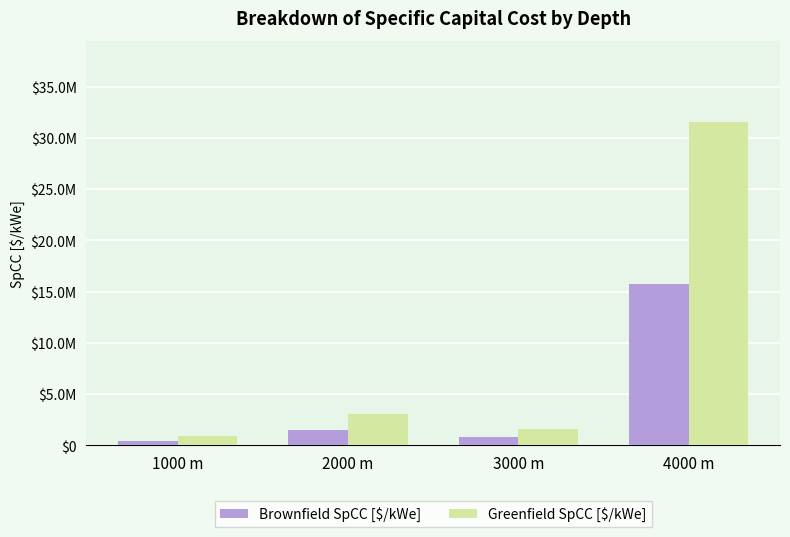

At which label does Brownfield SpCC [$/kWe] first exceed 1493412?

2000 m